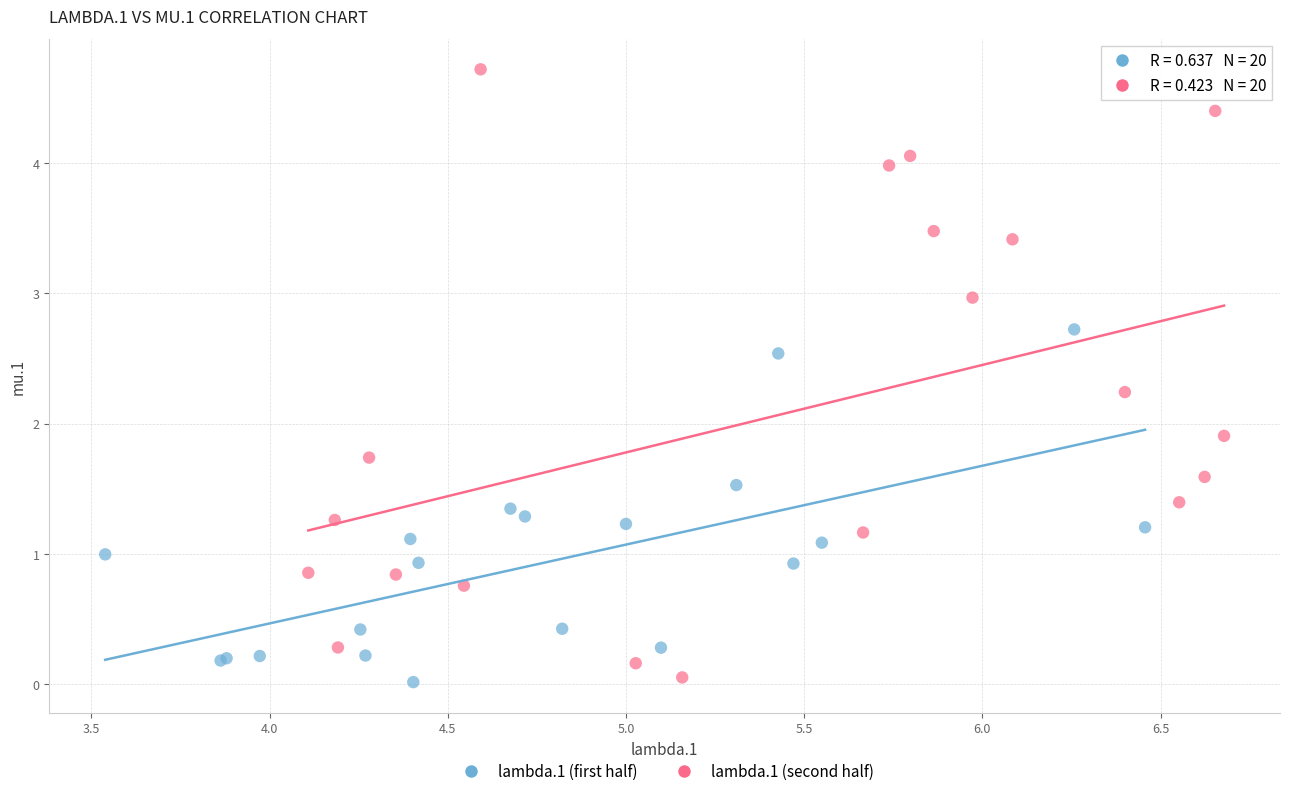

Which series reaches the maximum Y coordinate?

lambda.1 (second half)